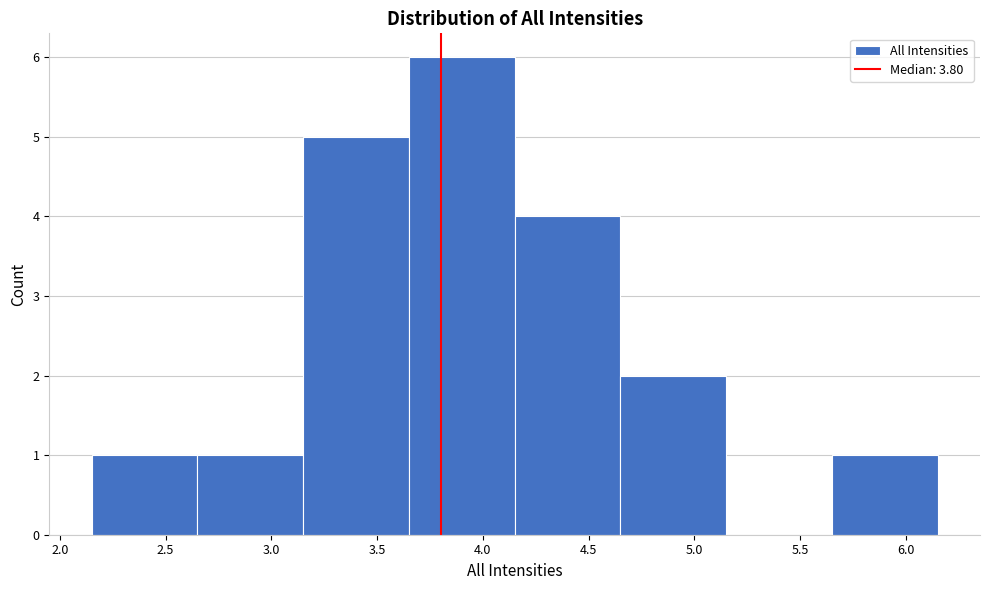

Reading left to right, list every bar in this chart as the range it spans on the x-axis followed by its height. The values are not printed on the chart, so give them approximately, as read against the axis.

2.15 to 2.65: 1
2.65 to 3.15: 1
3.15 to 3.65: 5
3.65 to 4.15: 6
4.15 to 4.65: 4
4.65 to 5.15: 2
5.15 to 5.65: 0
5.65 to 6.15: 1